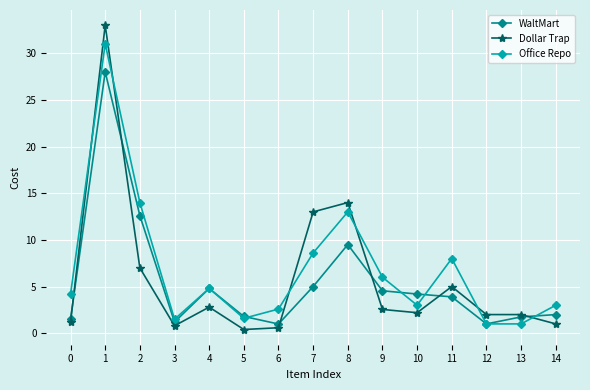

What is the difference between the highest and lowest values at 8?

4.5